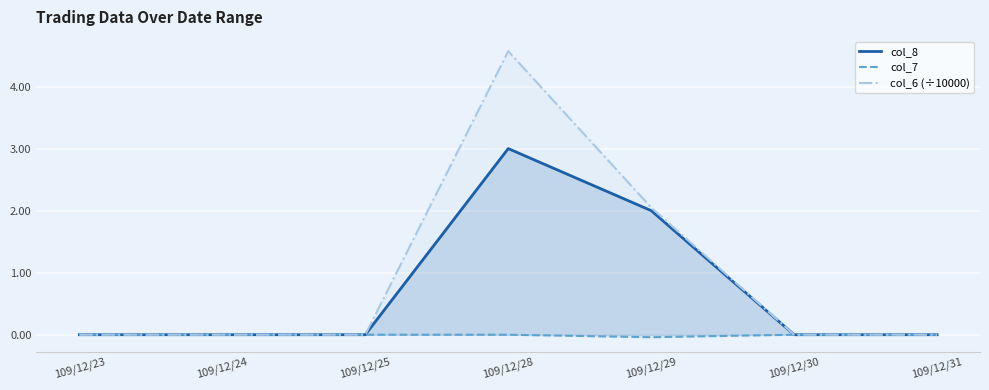

How many positive values does the col_6 (÷10000) series have?

2